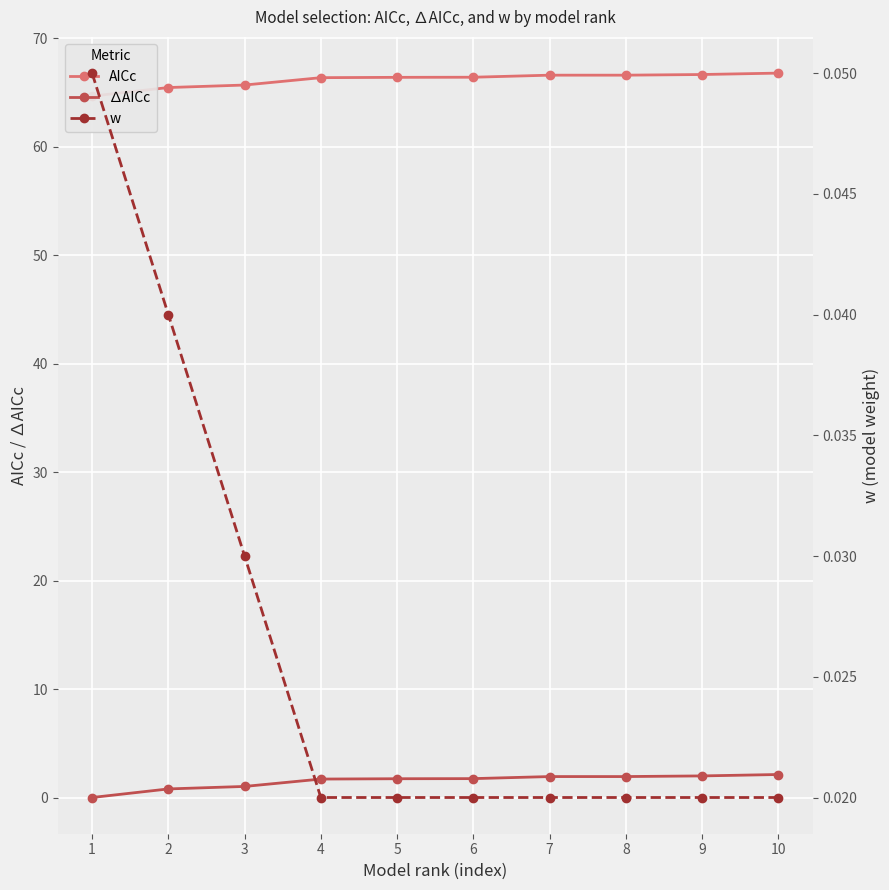

Is the value of w at 3 greater than the value of ∆AICc at 6?

No